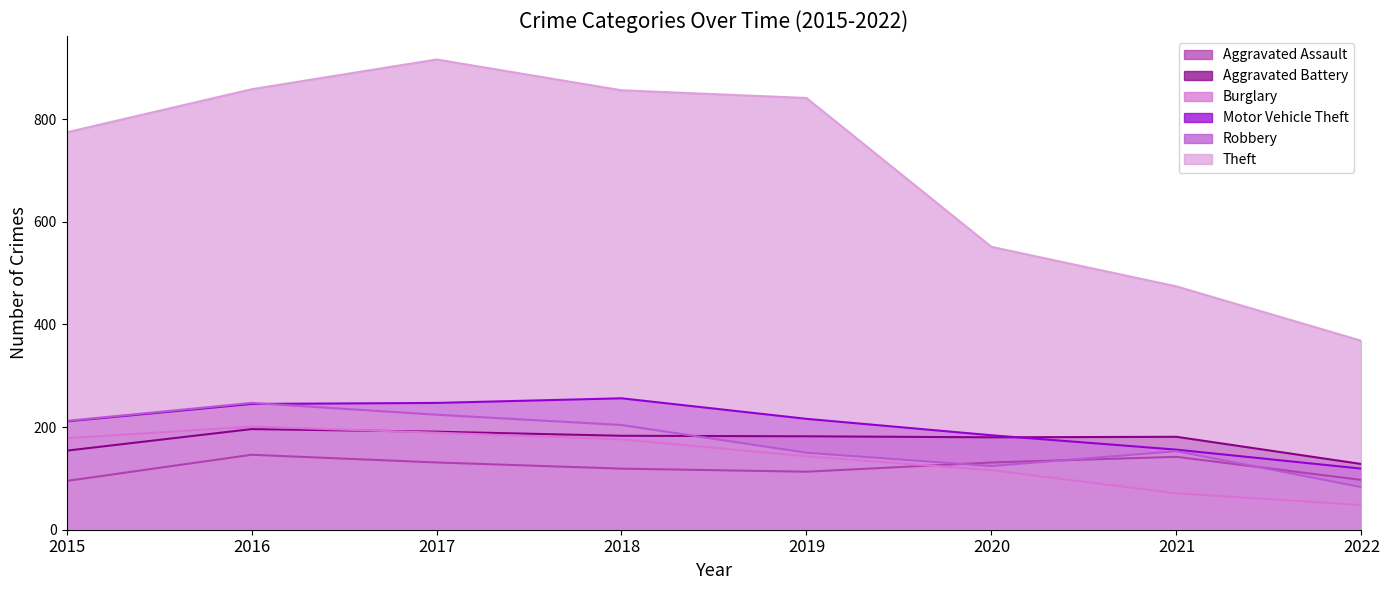

True or false: Burglary has a value of 71 at 2021.

True